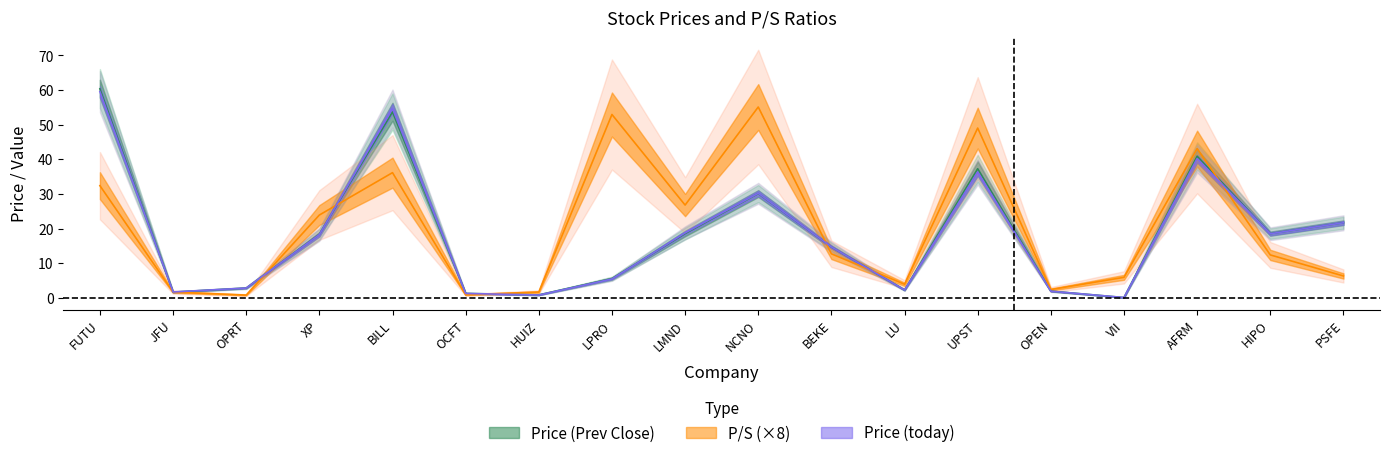

What is the highest value of the Price (today) series?

59.6